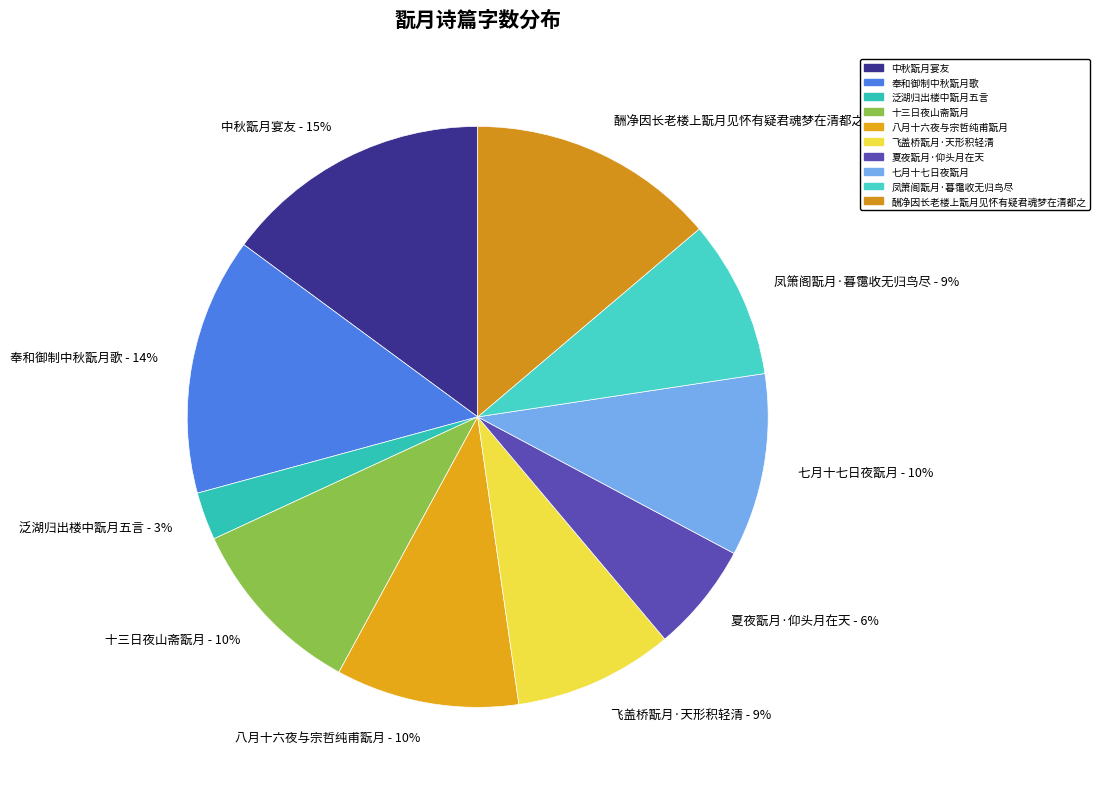

Is it true that 奉和御制中秋翫月歌 is 14% of the pie?

True